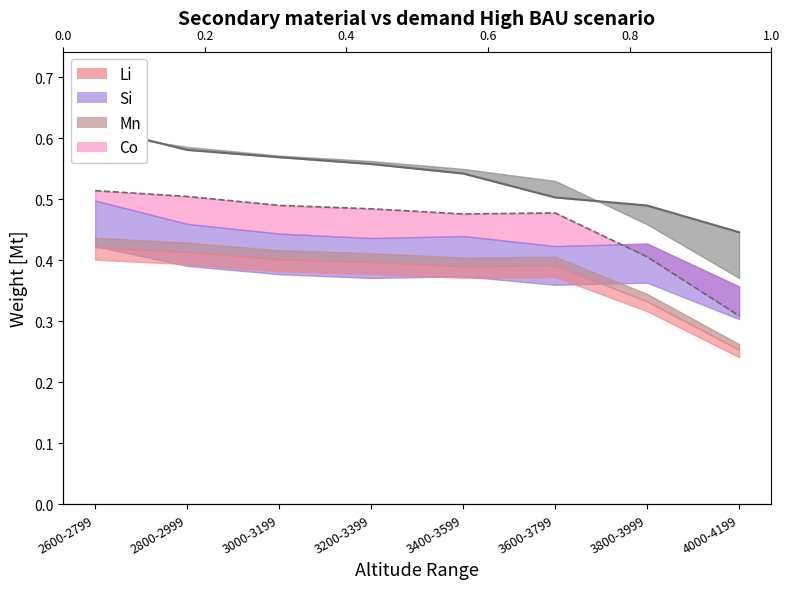

True or false: 1954 has a value of 0.6 at 2800-2999.

True